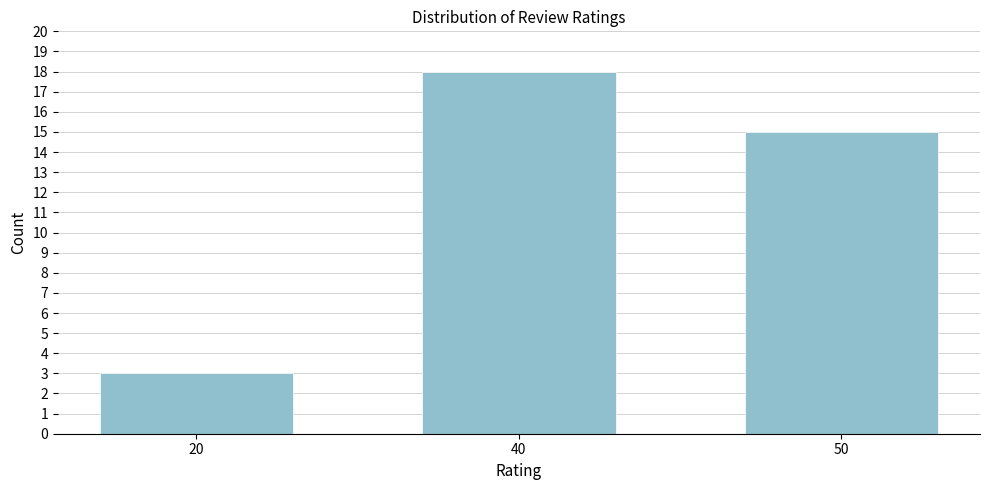

Reading right to left, list all the values displayed in this chart.

50=15	40=18	20=3